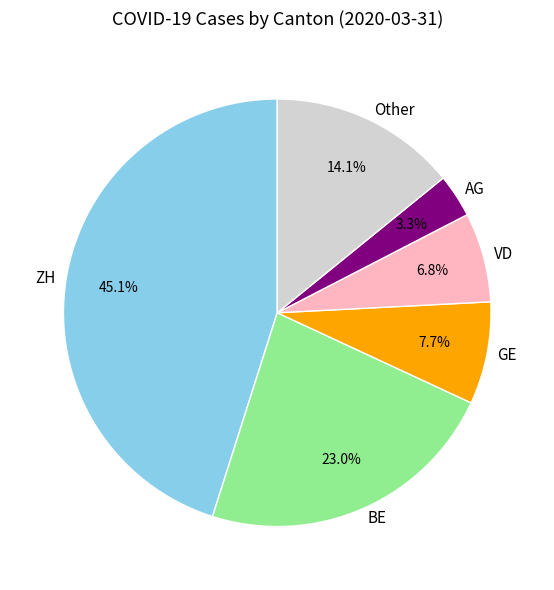

Is it true that GE is 1% of the pie?

False